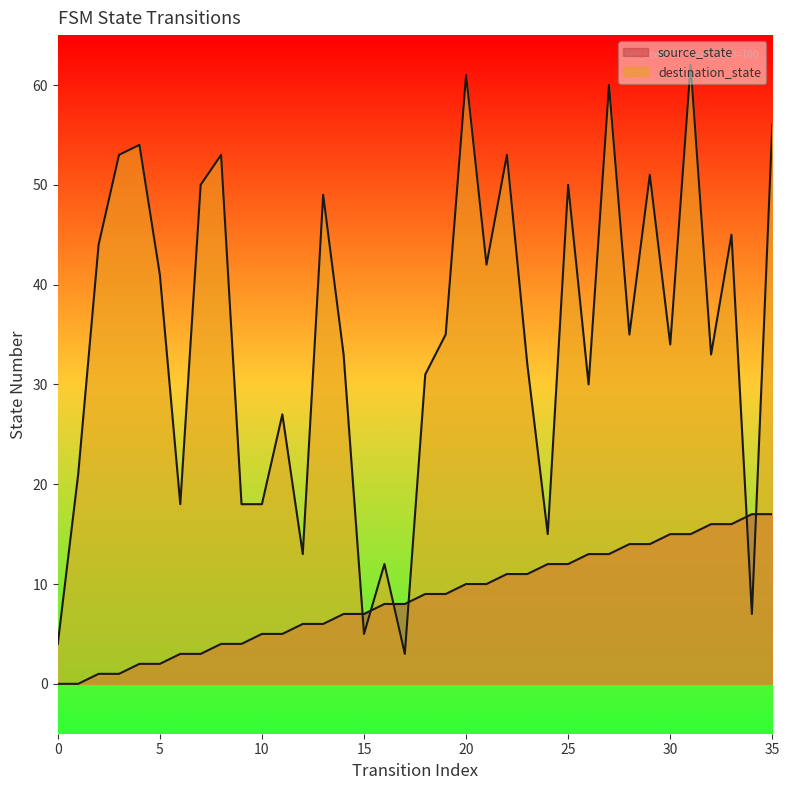

Which series contains the lowest Y value?

source_state